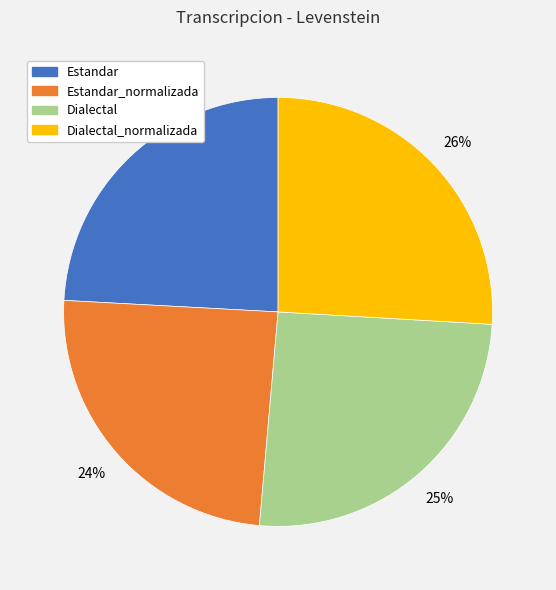

To the nearest percent, what is the difference between the largest and smallest slice percentages?

2%